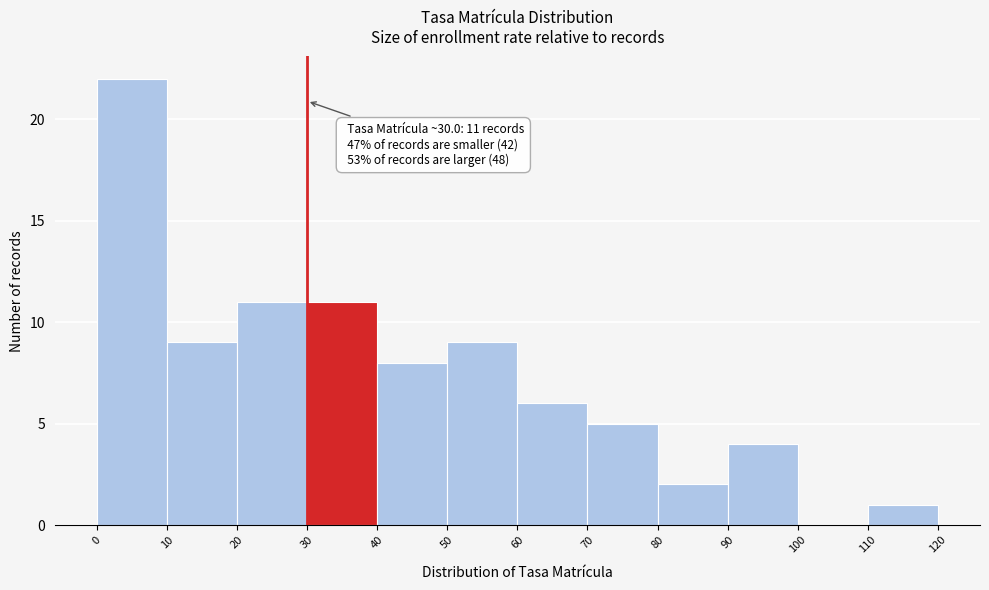

Over which range of the x-axis is the bar tallest?

0 to 10